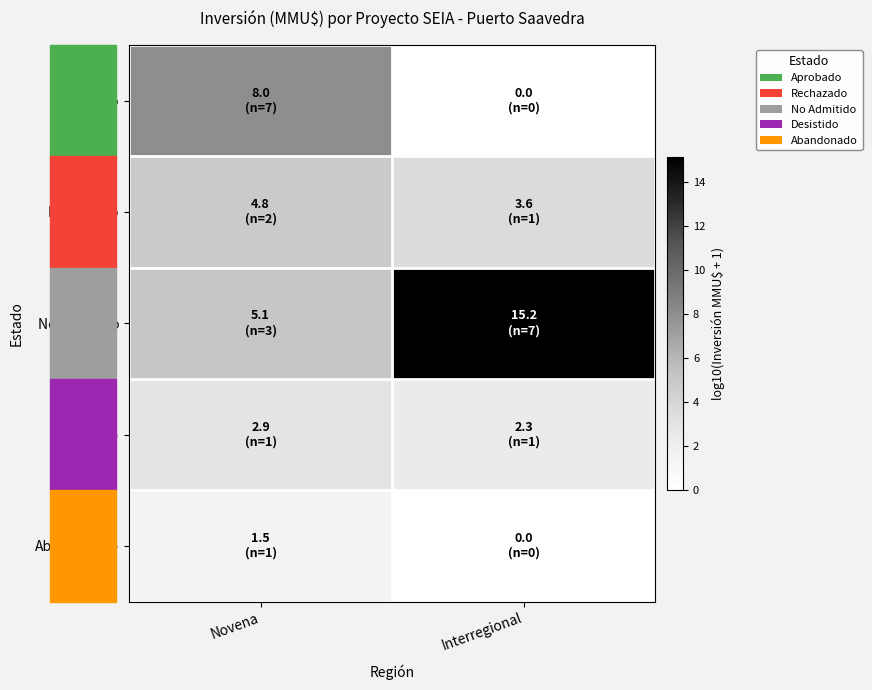

What is the total value across all series at Interregional?

21.1